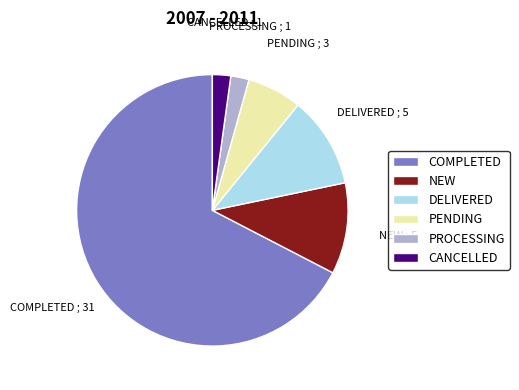

Count the number of slices in the pie.

6